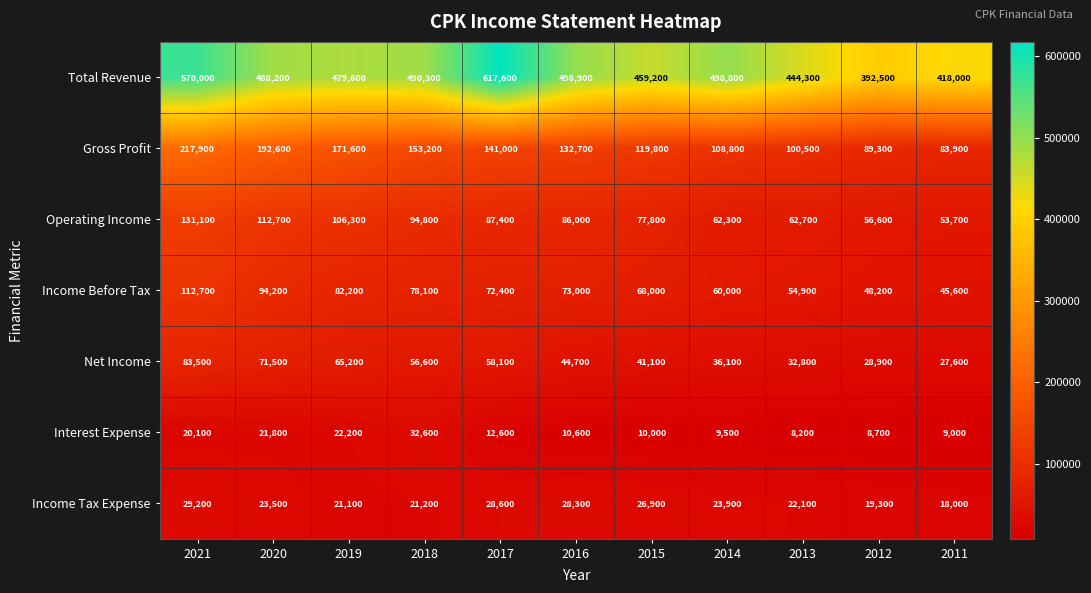

Where is Interest Expense nearest to the value 20400?

2021